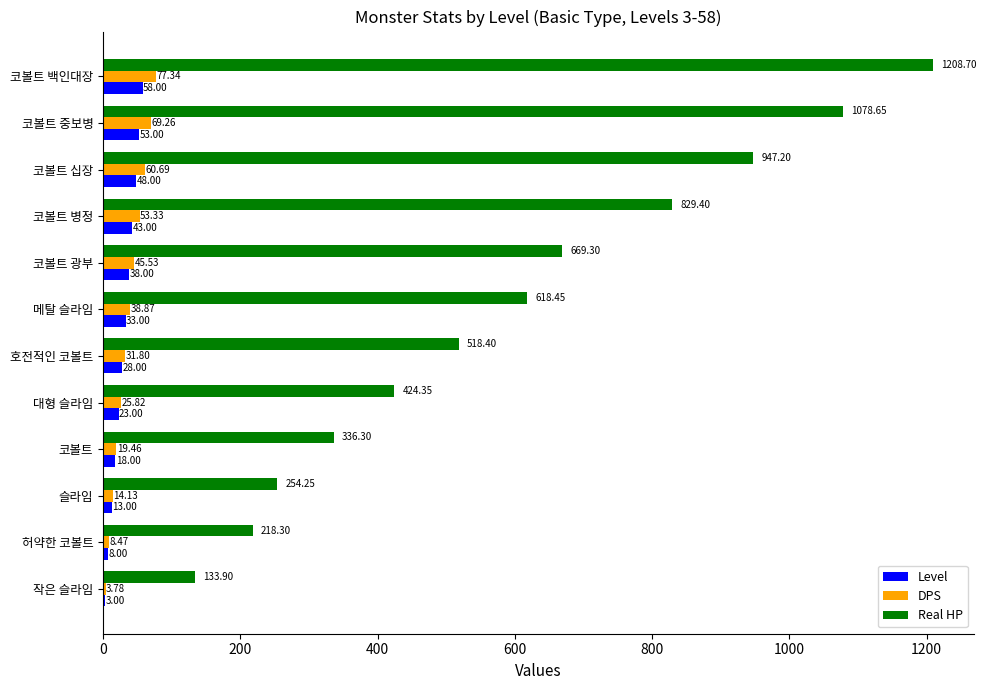

How many distinct data groups are displayed?

3